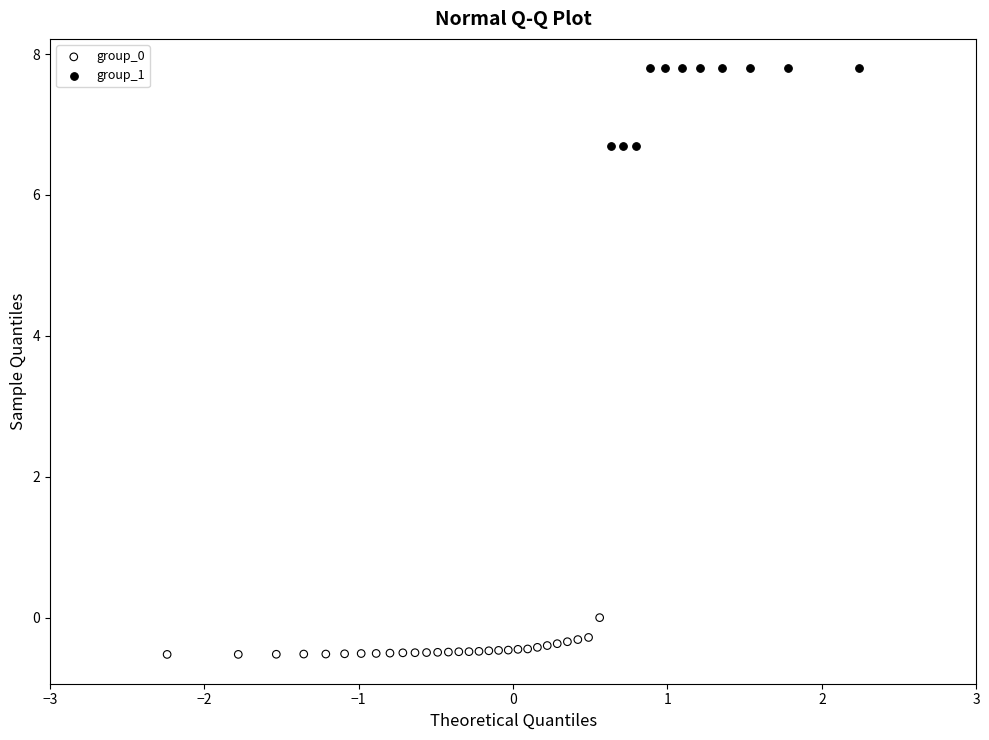

What are all the series names shown in the legend?

group_0, group_1